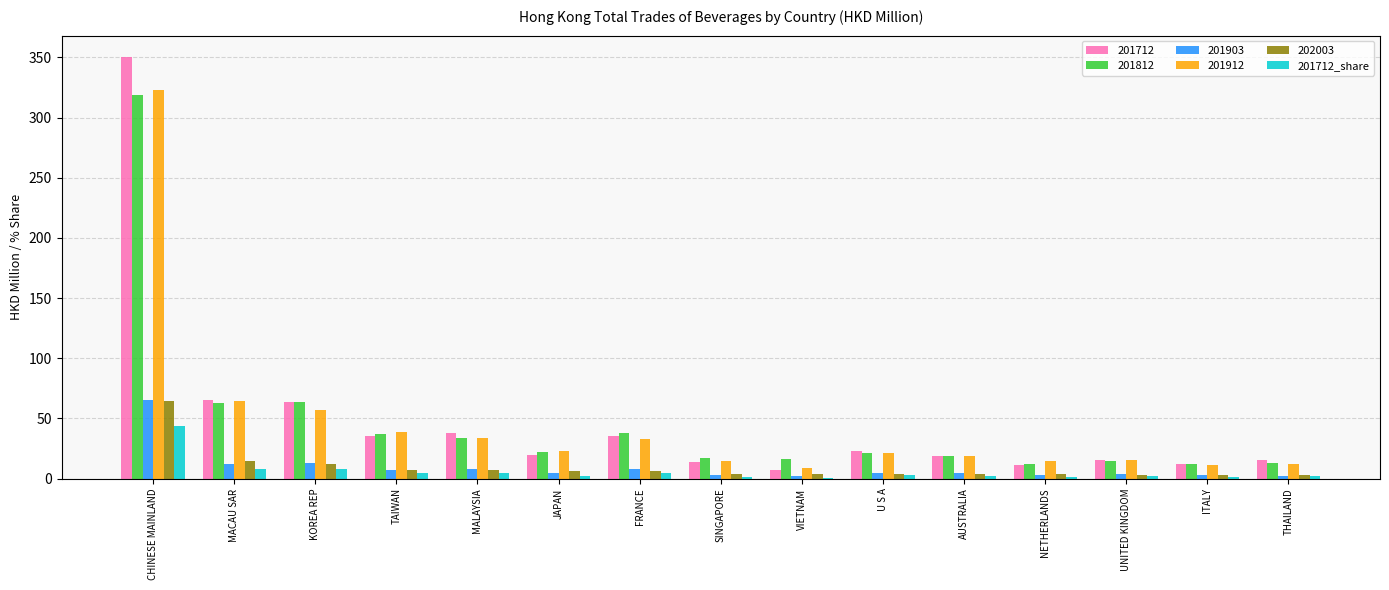

At which category does the chart reach its peak across all series?

CHINESE MAINLAND